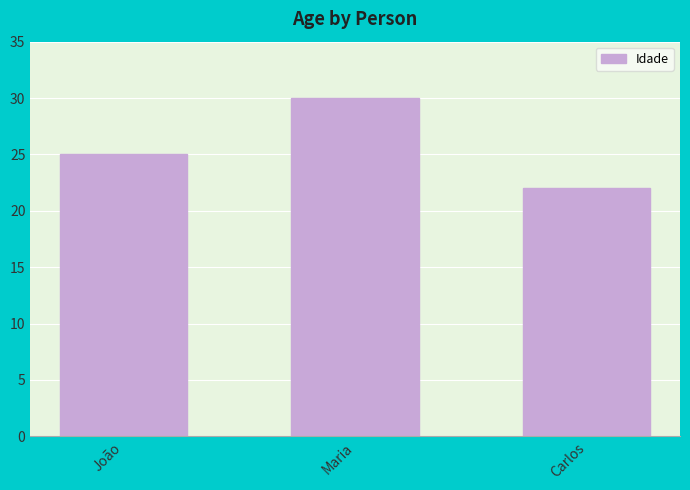

What is the label of the 2nd bar from the right?

Maria